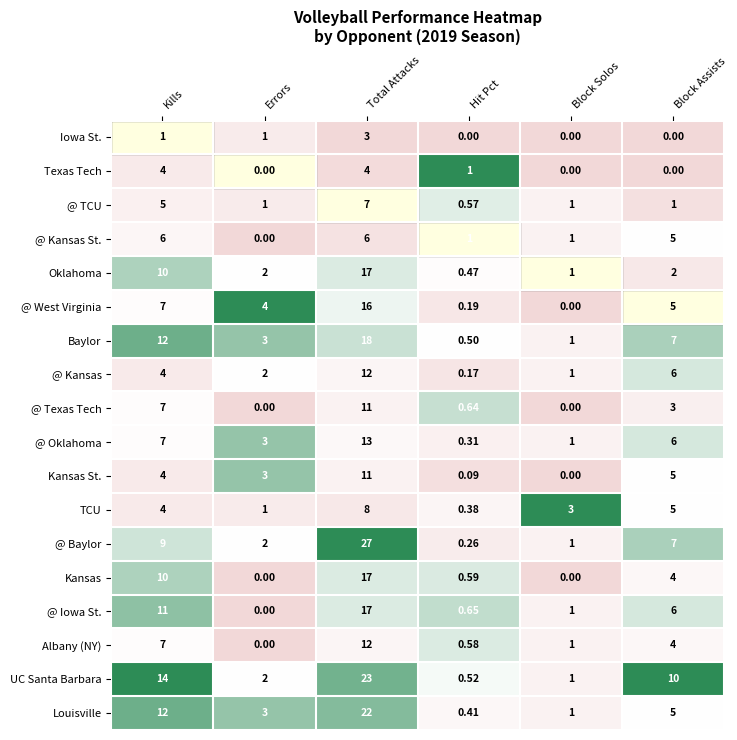

At which label does @ West Virginia reach its peak?

Total Attacks